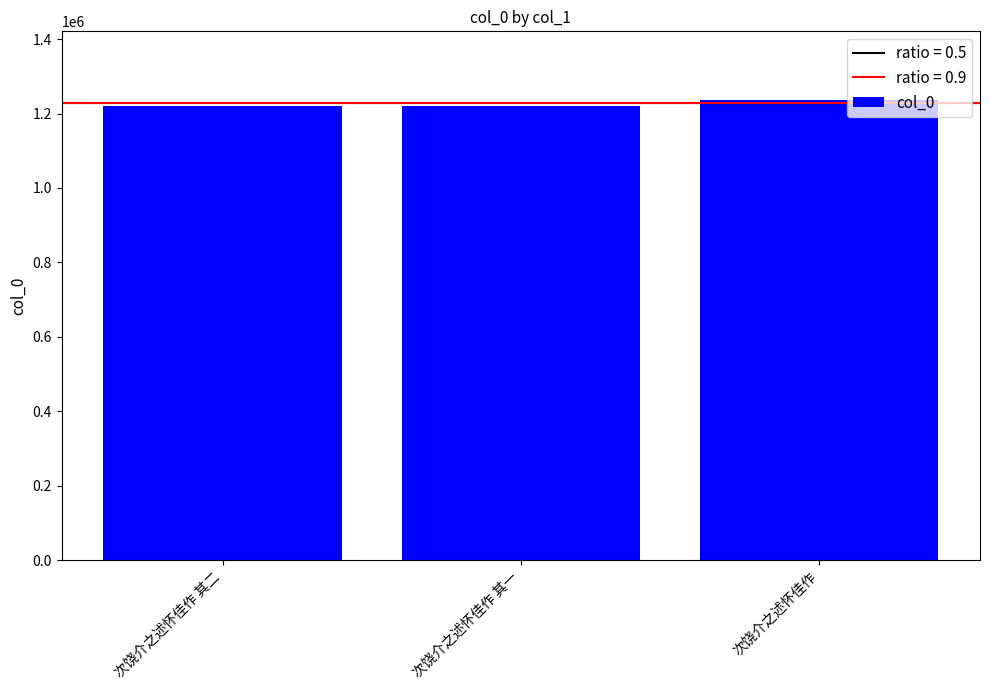

How many bars are there in total?

3